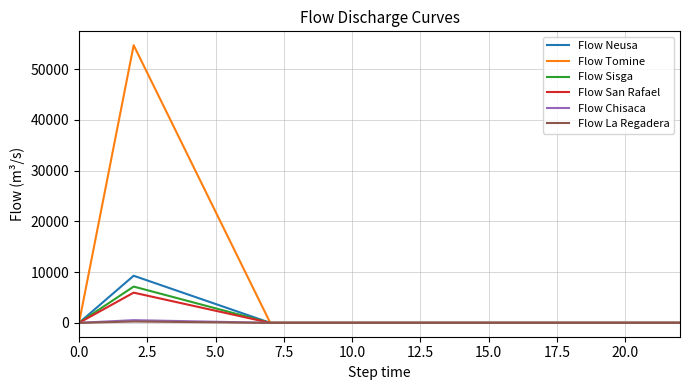

Which series has the largest range (max minus min)?

Flow Tomine